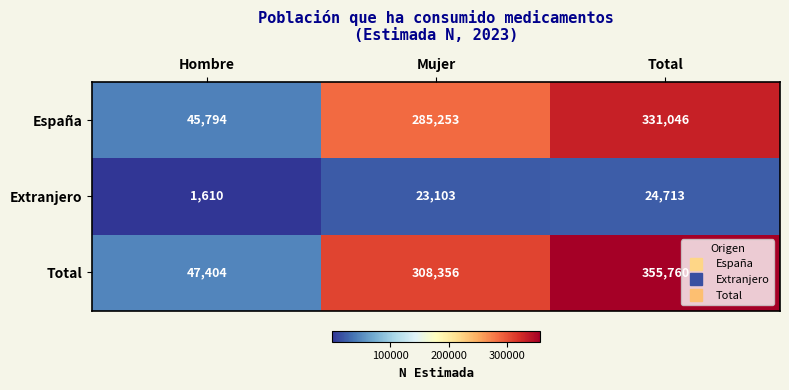

Which series has the largest total across all categories?

Total